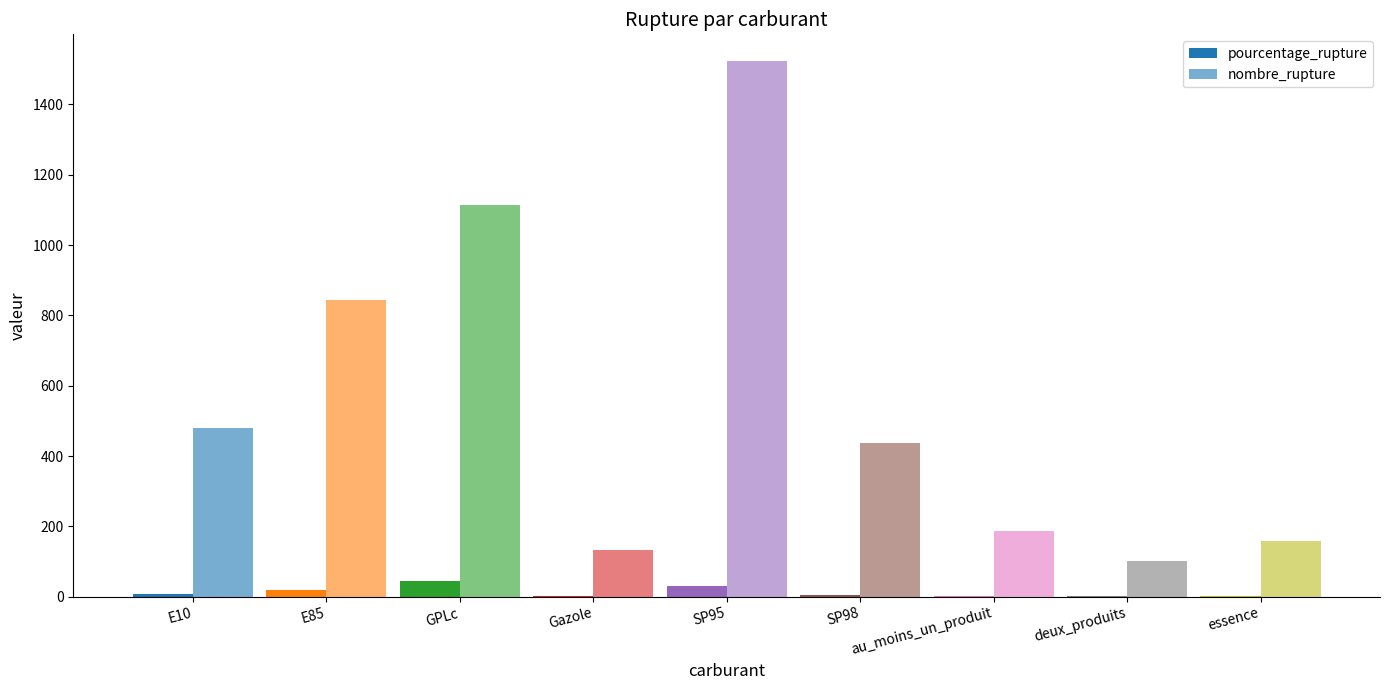

Read the pourcentage_rupture value at GPLc.

44.9